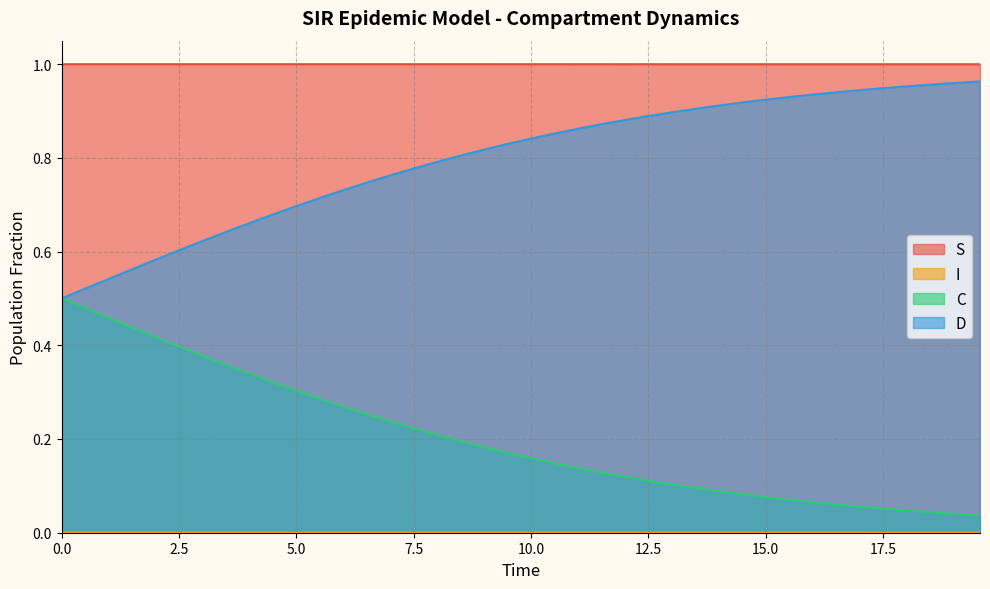

True or false: C and S cross at least once.

False